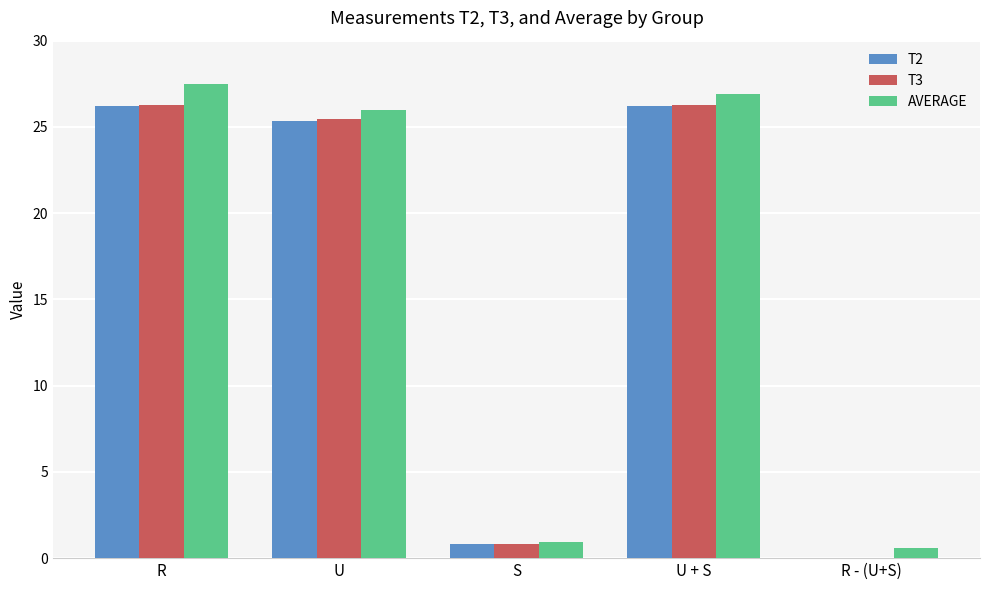

What is the greatest value displayed?

27.5